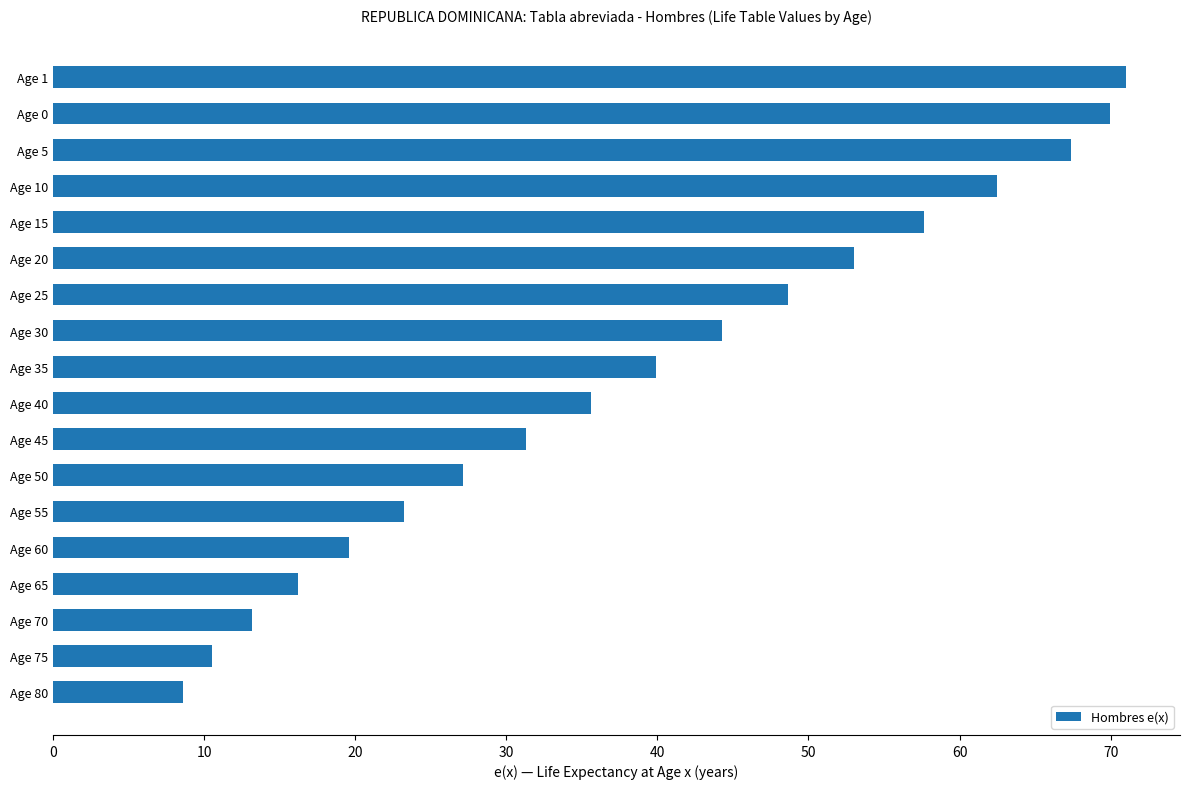

What position from the bottom is Age 50?

7